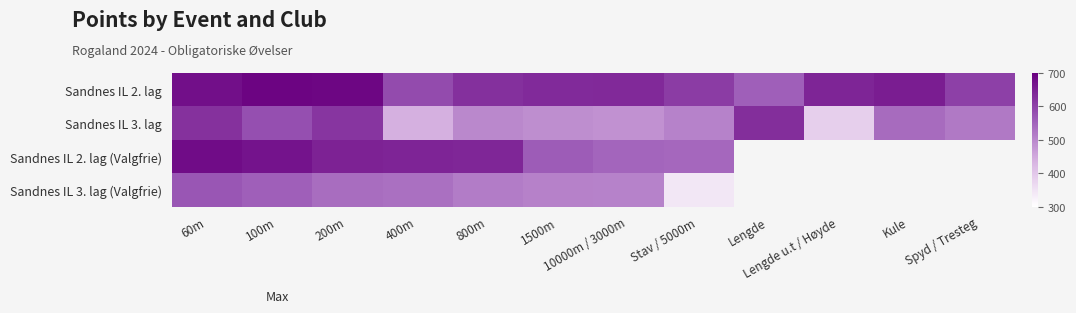

What is the difference between the highest and lowest values at Lengde?

73.0